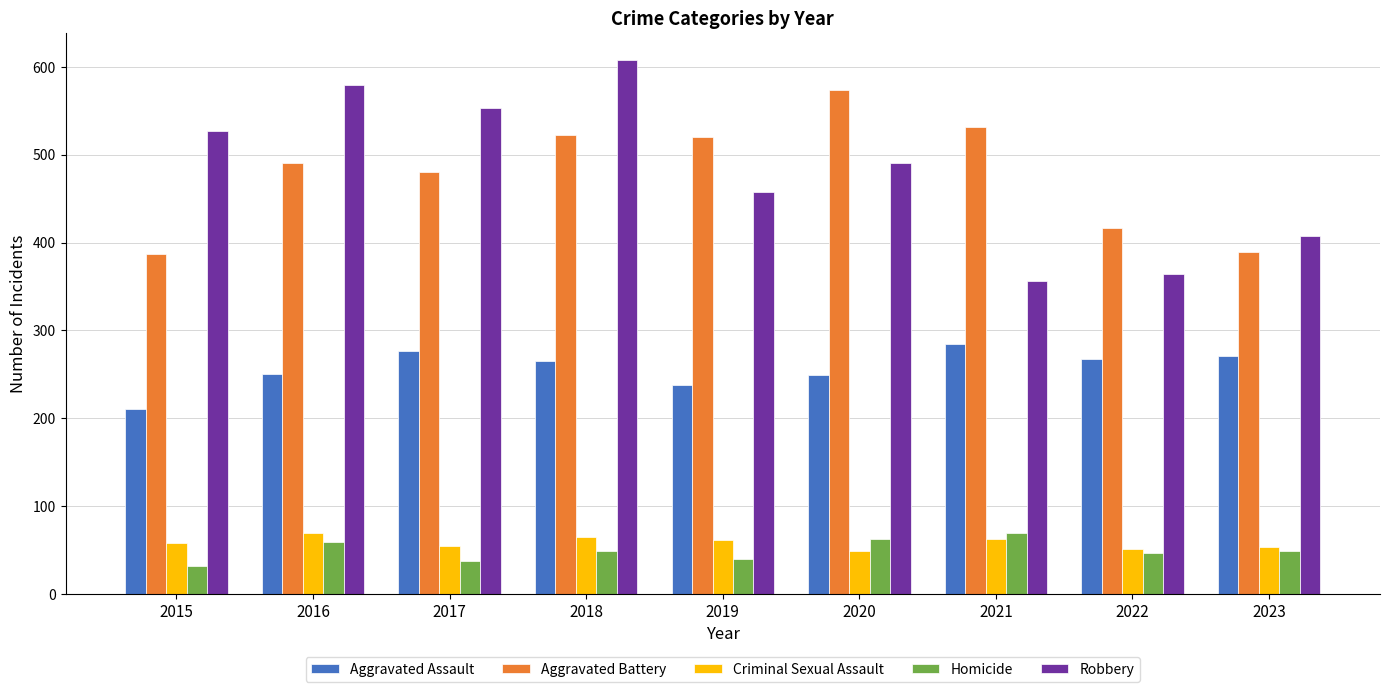

Which series changed the most between 2016 and 2023?

Robbery